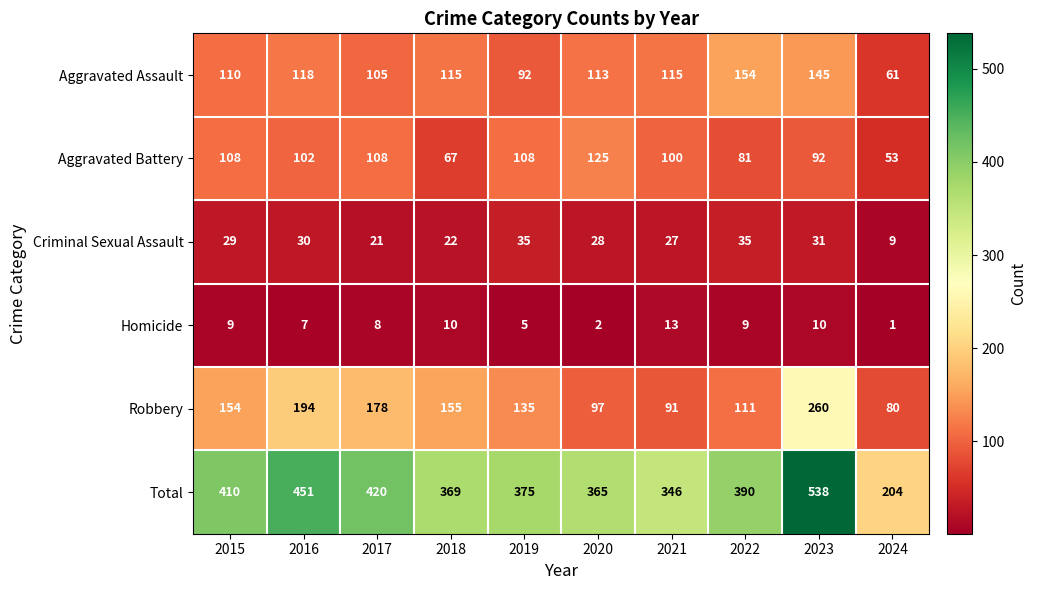

The value of Criminal Sexual Assault at 2023 is 54. True or false?

False